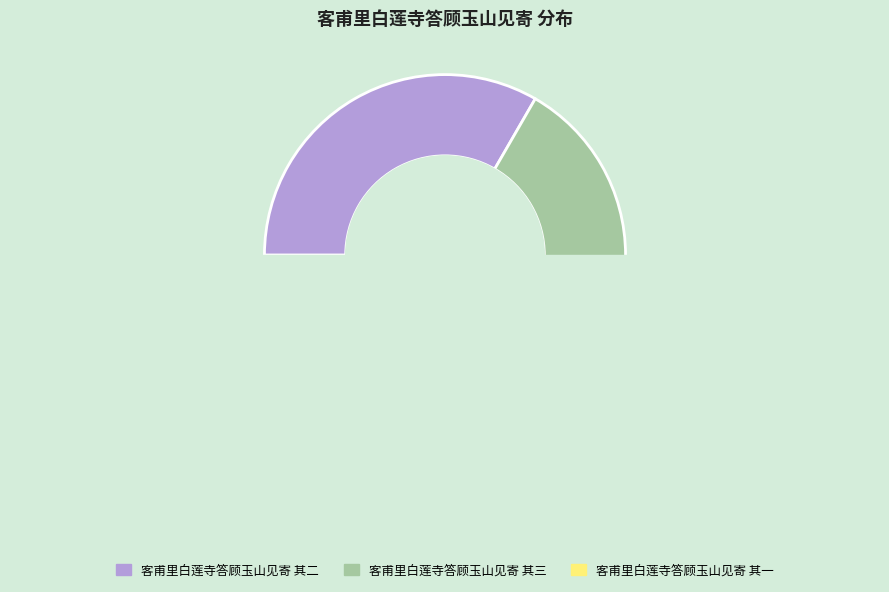

To the nearest percent, what is the average slice percentage?

33%